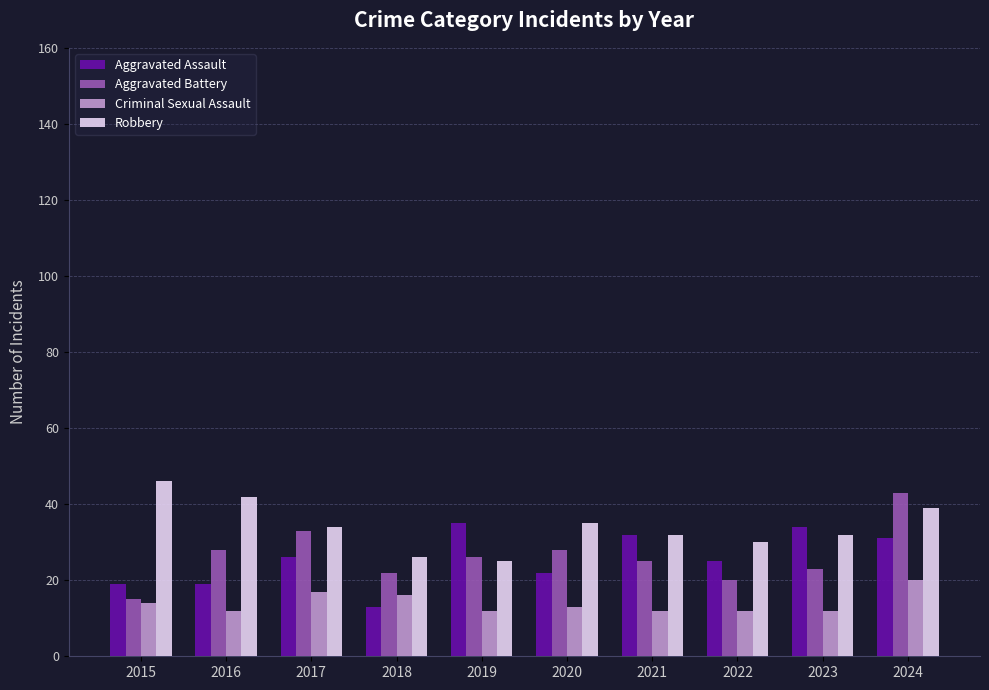

What is the greatest value displayed?

46